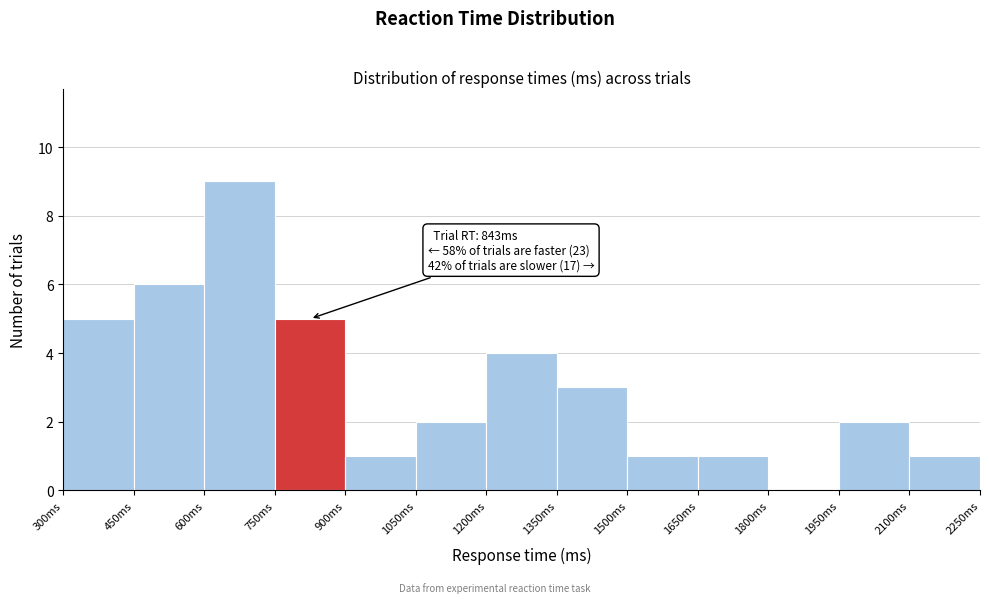

Which range on the x-axis has the tallest bar?

600 to 750